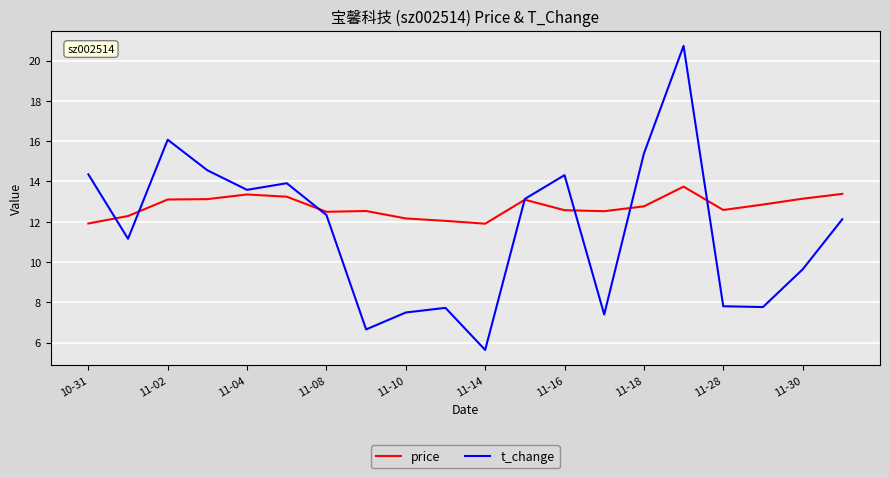

Which series has the largest total across all categories?

price